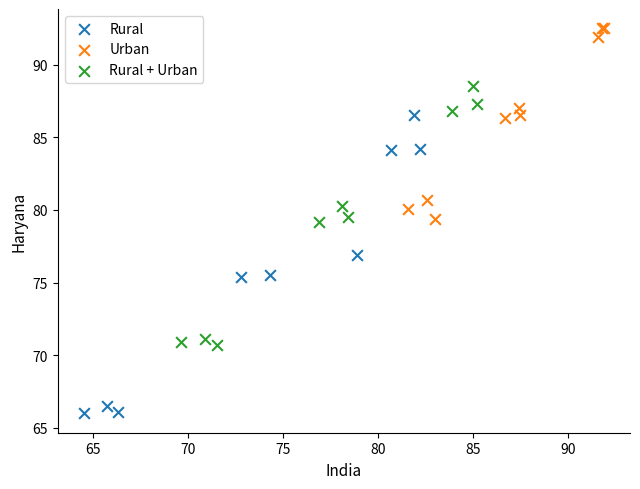

Which series contains the highest Y value?

Urban